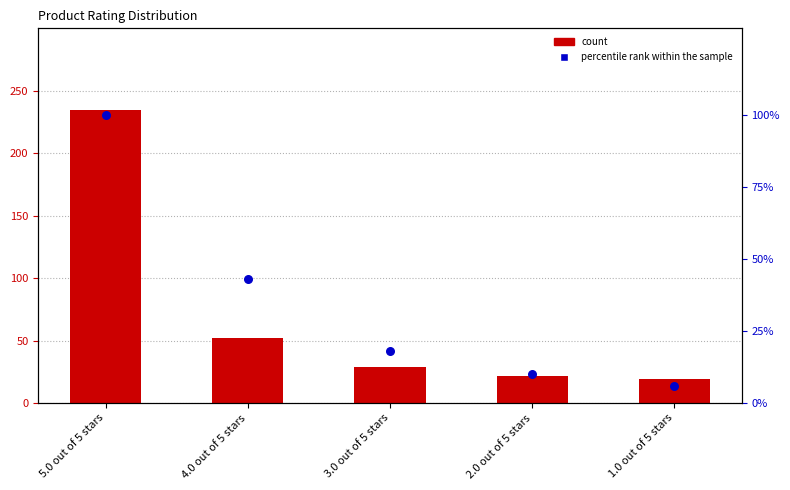

Which series contains the lowest Y value?

percentile rank within the sample